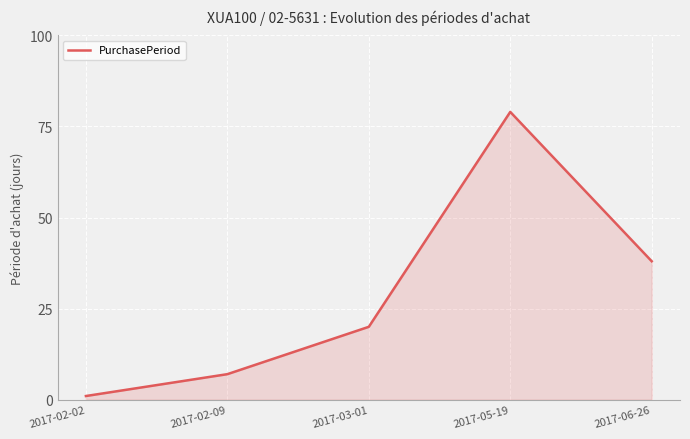

What position from the right is 2017-03-01?

3